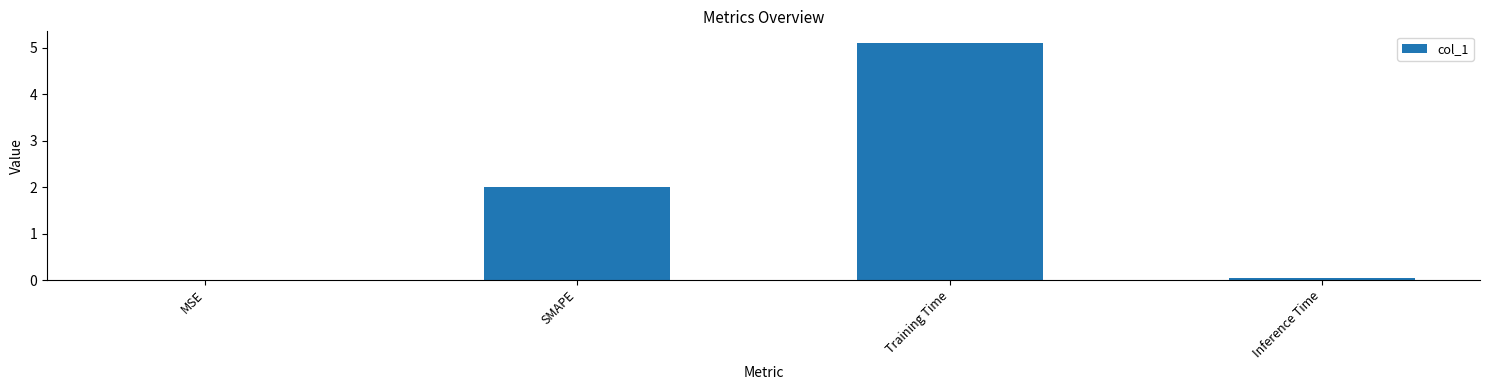

What is the change in value from SMAPE to Training Time?

+3.1